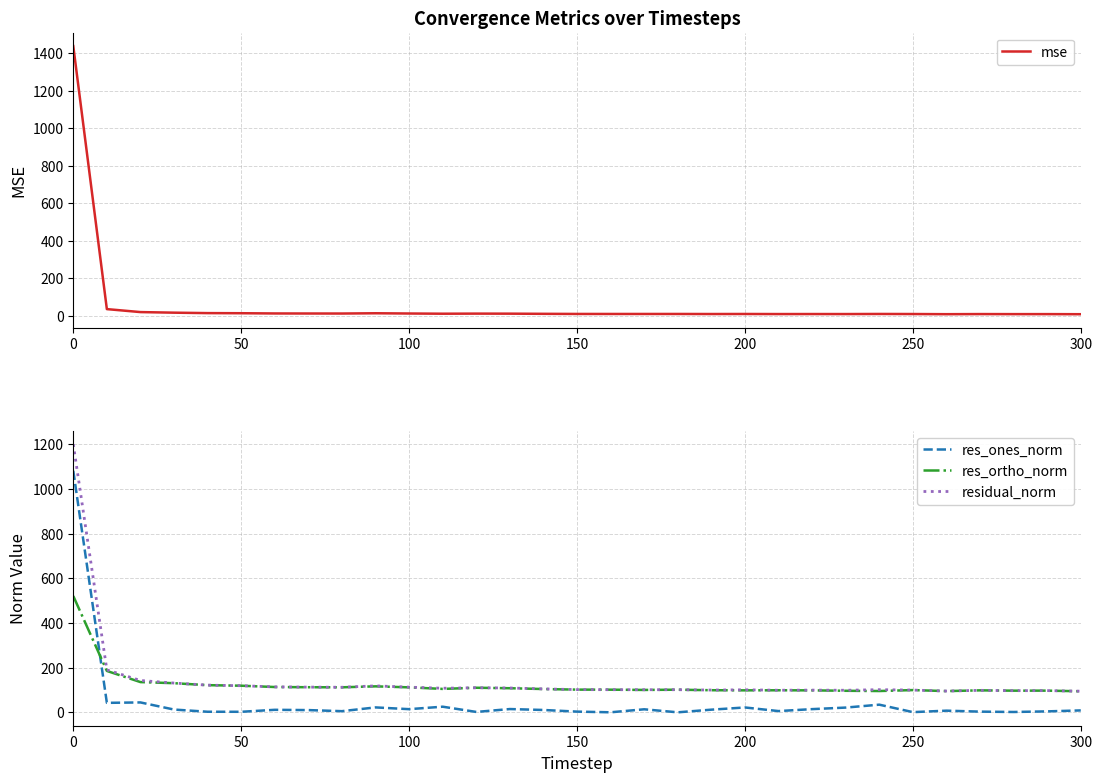

True or false: residual_norm and res_ones_norm cross at least once.

False